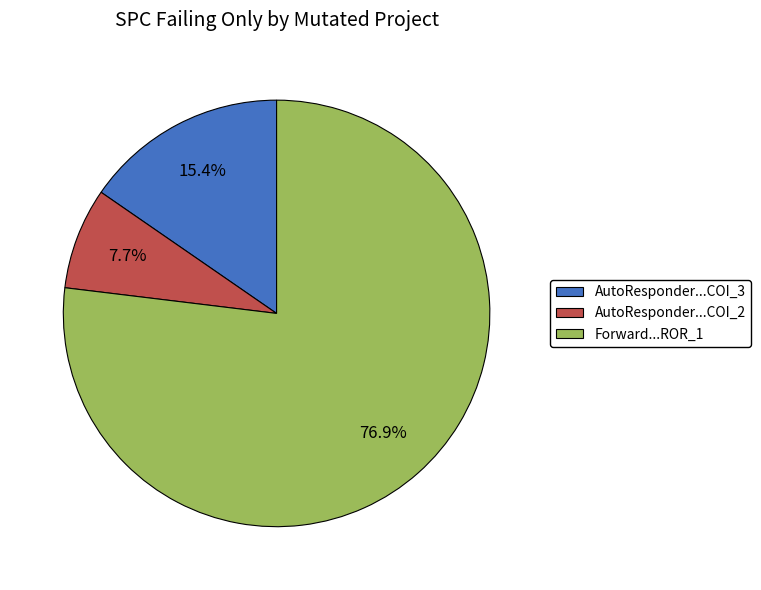

Count the number of slices in the pie.

3